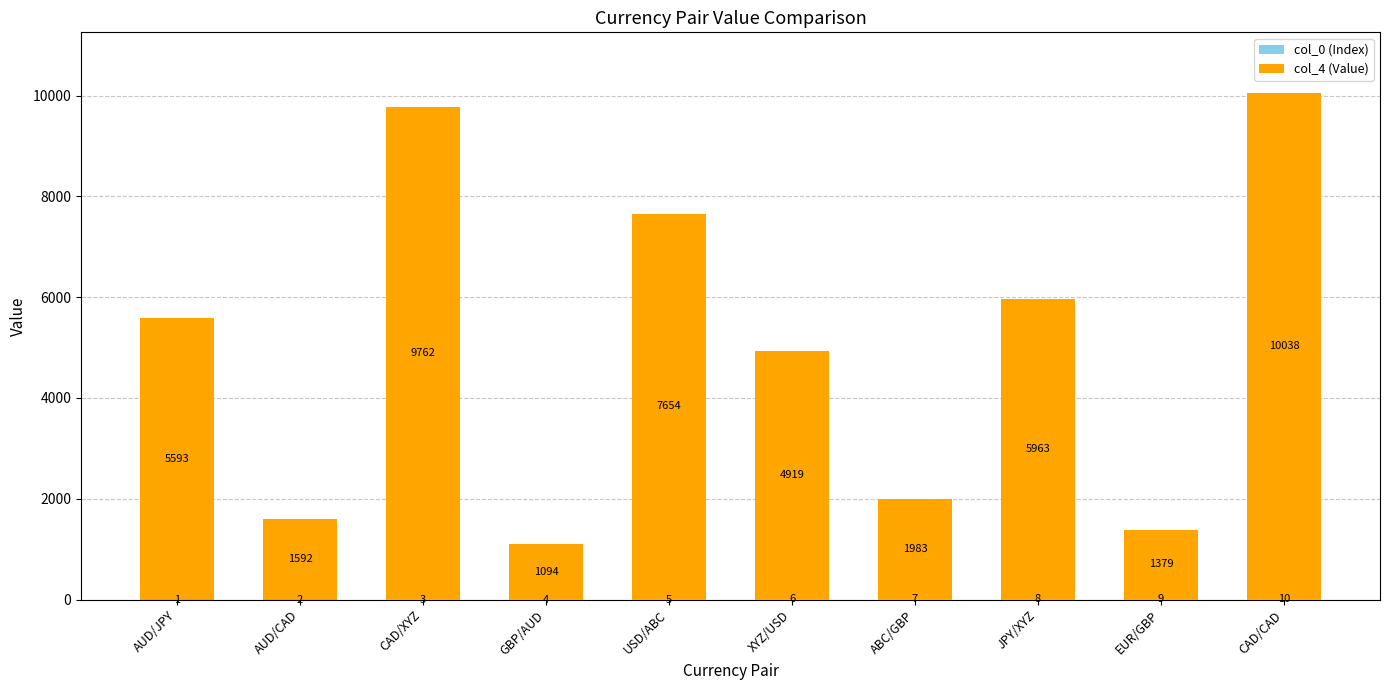

What is the total value across all series at EUR/GBP?

1388